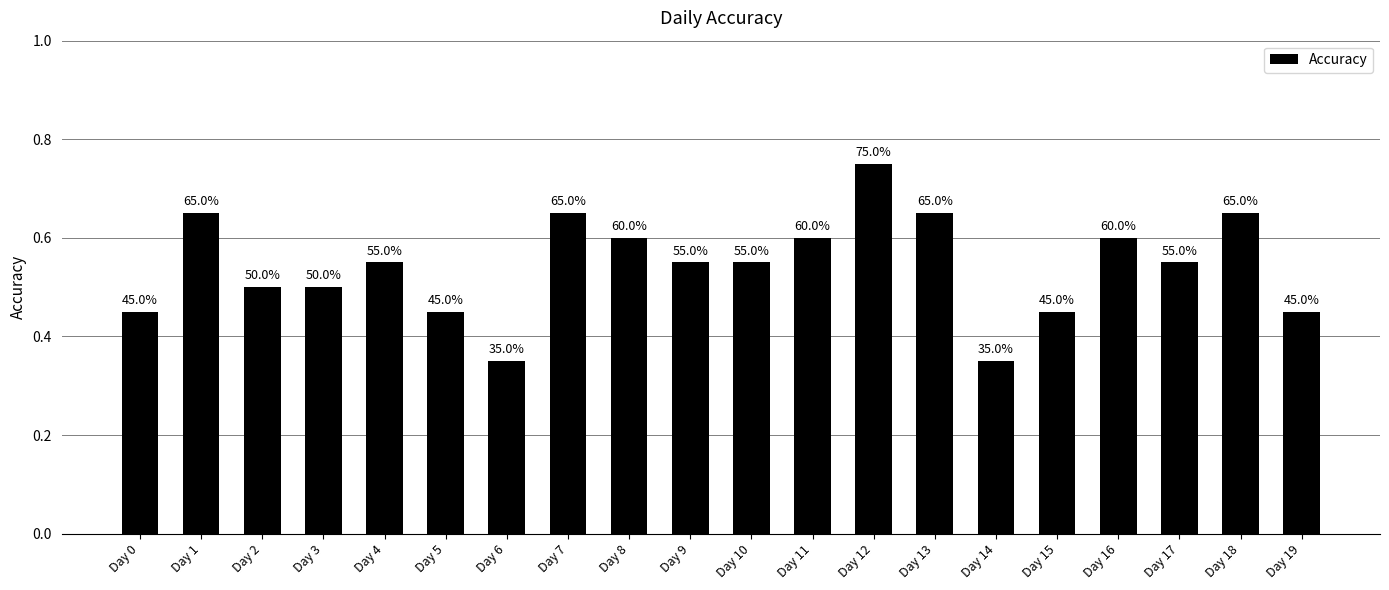

How many bars are there in total?

20